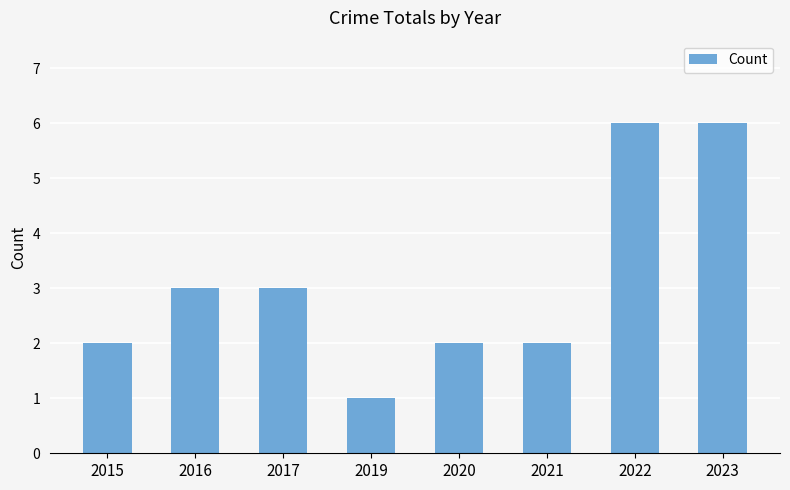

How many data points does each series have?

8